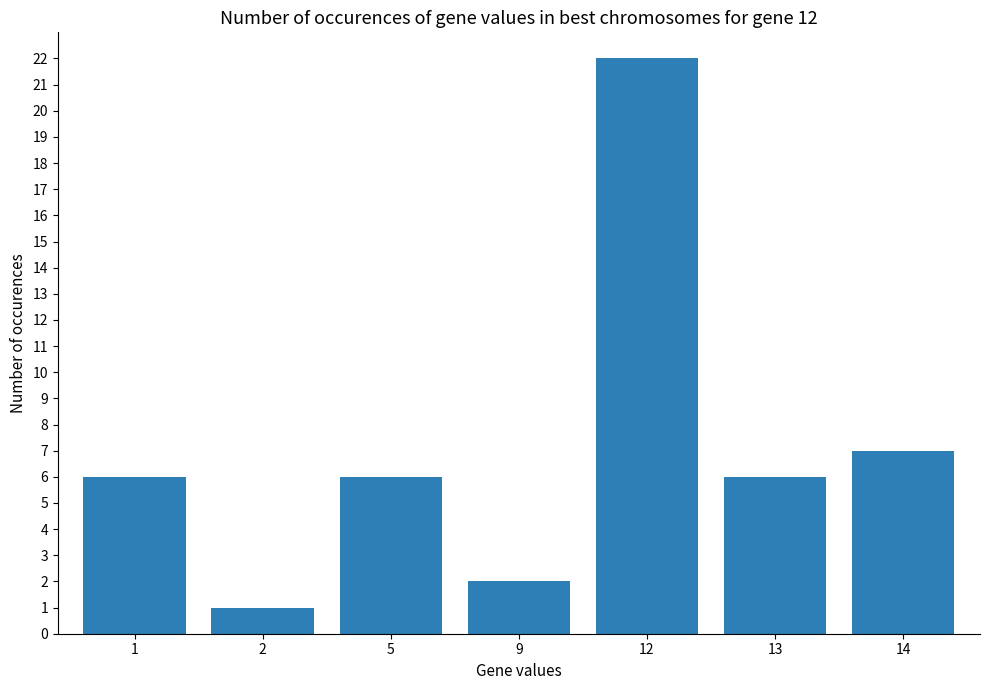

Where is the data nearest to the value 11?

14